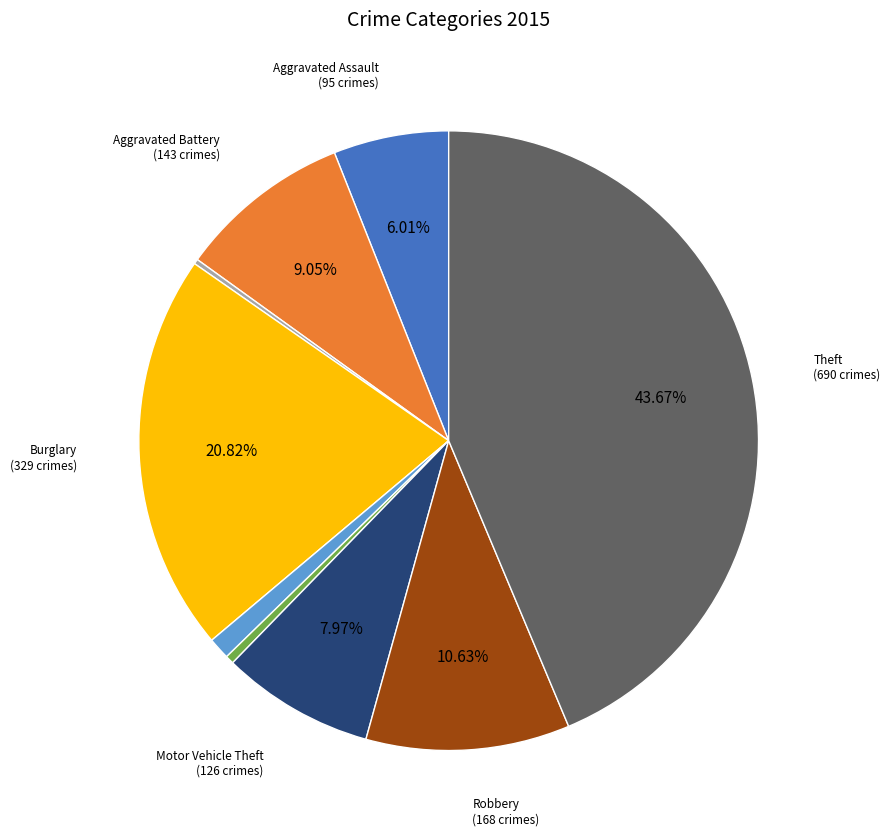

Is there any slice that represents more than half of the pie?

No